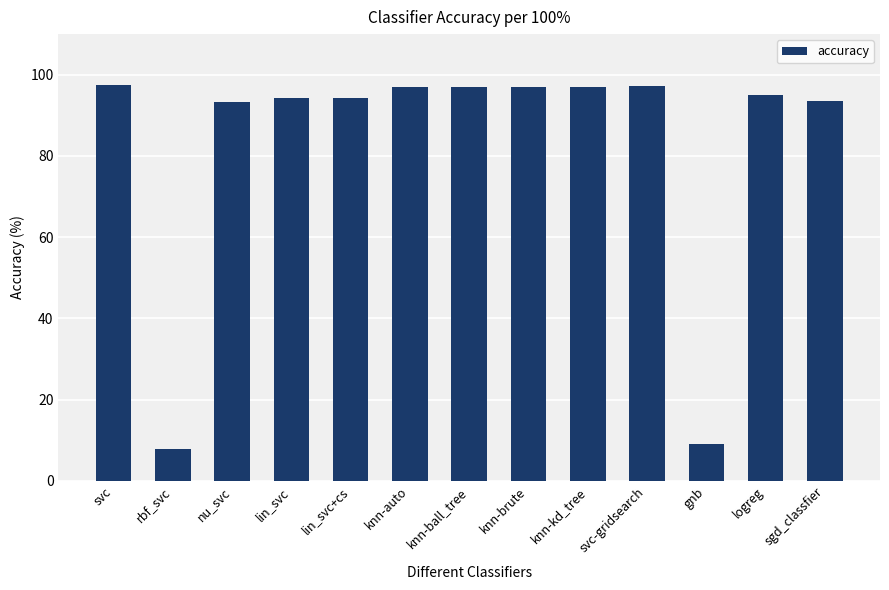

Where does the data first go above 95?

svc